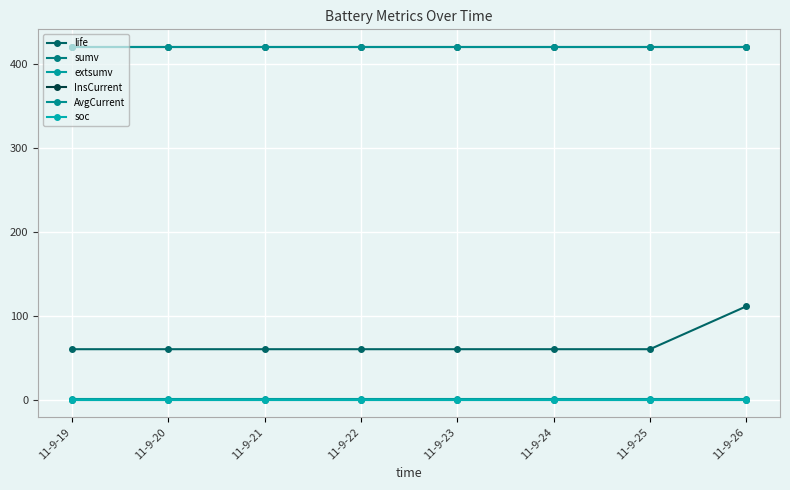

What is the value of the AvgCurrent point at the 3rd from the left?

419.4